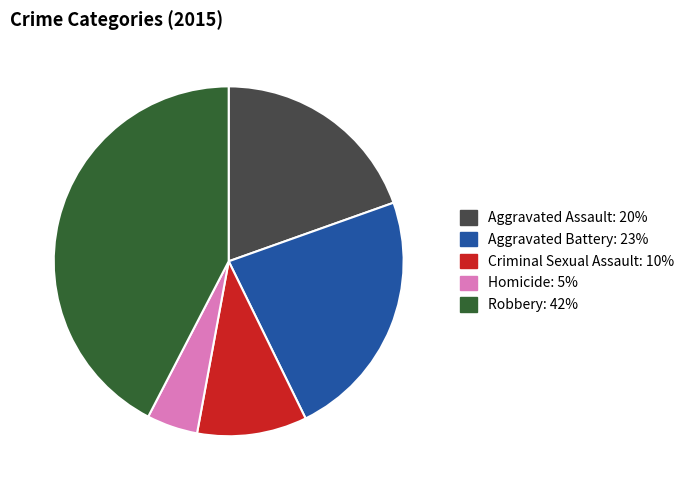

What is the smallest slice in the pie chart?

Homicide